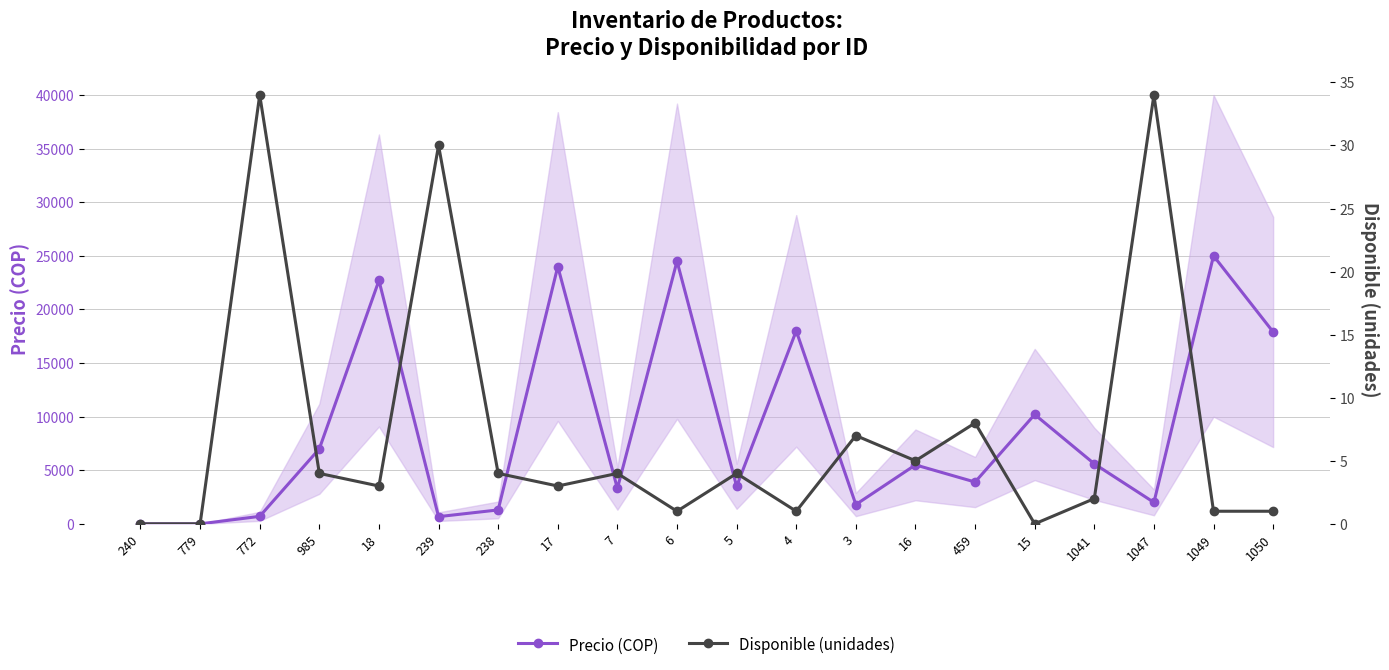

Reading left to right, transcribe all the data shown in this chart.

Precio (COP): 240=0	779=0	772=700	985=7000	18=22700	239=672	238=1300	17=24000	7=3300	6=24500	5=3500	4=18000	3=1800	16=5500	459=3900	15=10200	1041=5600	1047=2000	1049=25000	1050=17900
Disponible (unidades): 240=0	779=0	772=34	985=4	18=3	239=30	238=4	17=3	7=4	6=1	5=4	4=1	3=7	16=5	459=8	15=0	1041=2	1047=34	1049=1	1050=1